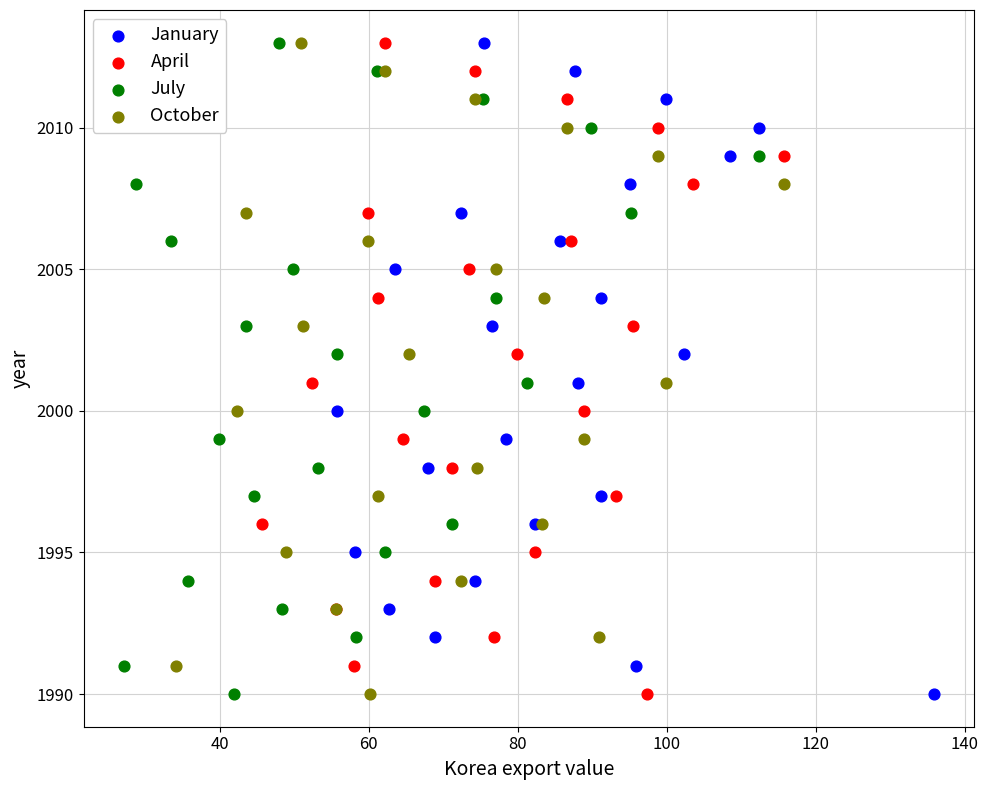

What are all the series names shown in the legend?

January, April, July, October